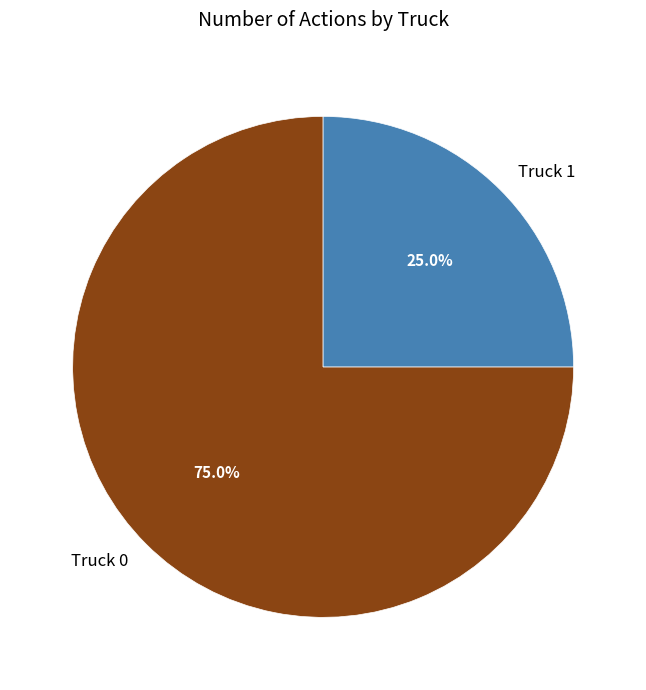

To the nearest percent, what percentage of the pie is Truck 0?

75%